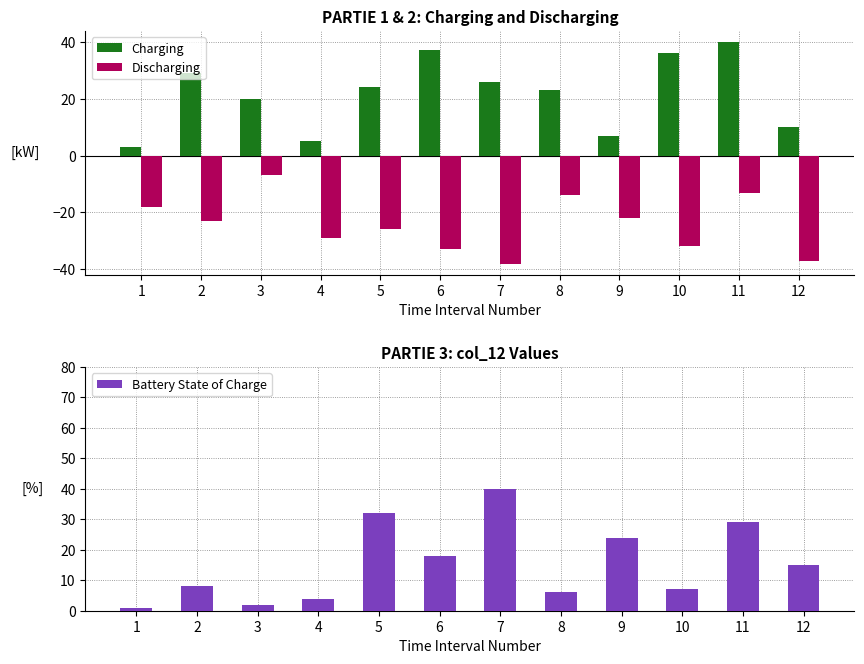

Are the bars horizontal?

No